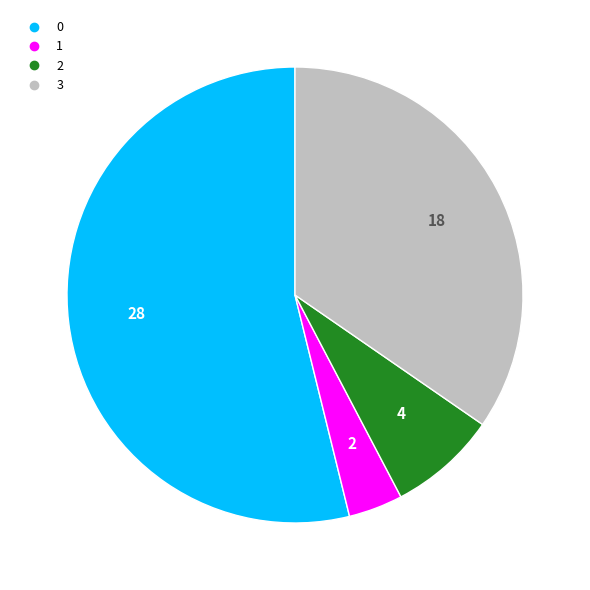

Is it true that 3 is 35% of the pie?

True